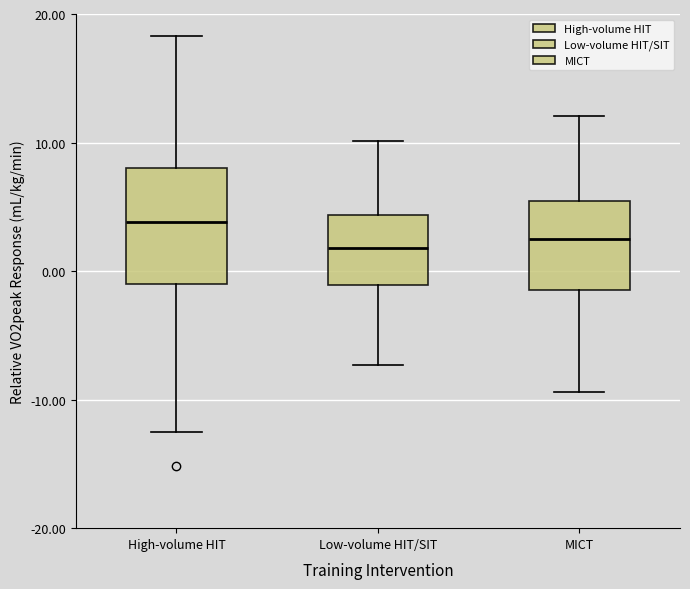

Where does the lower whisker of the box for Low-volume HIT/SIT end on the y-axis? The values are not printed on the chart, so give them approximately, as read against the axis.

-7